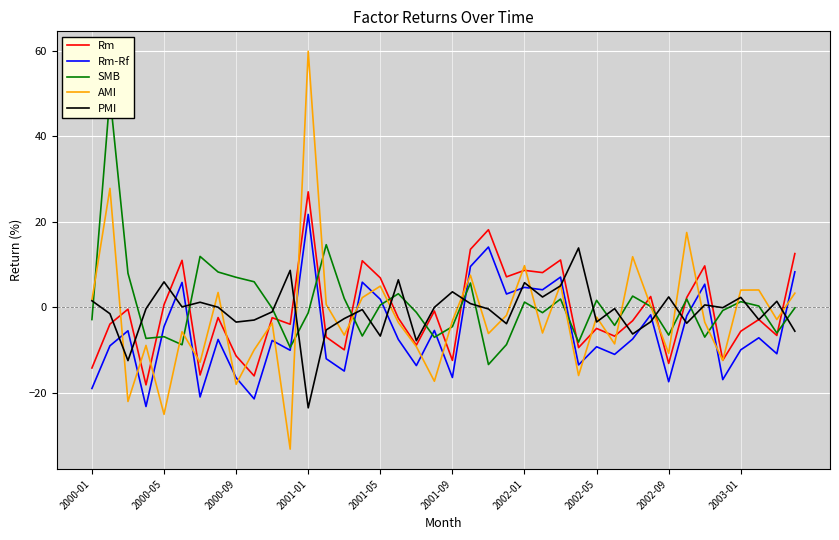

How many times do PMI and Rm cross each other?

17